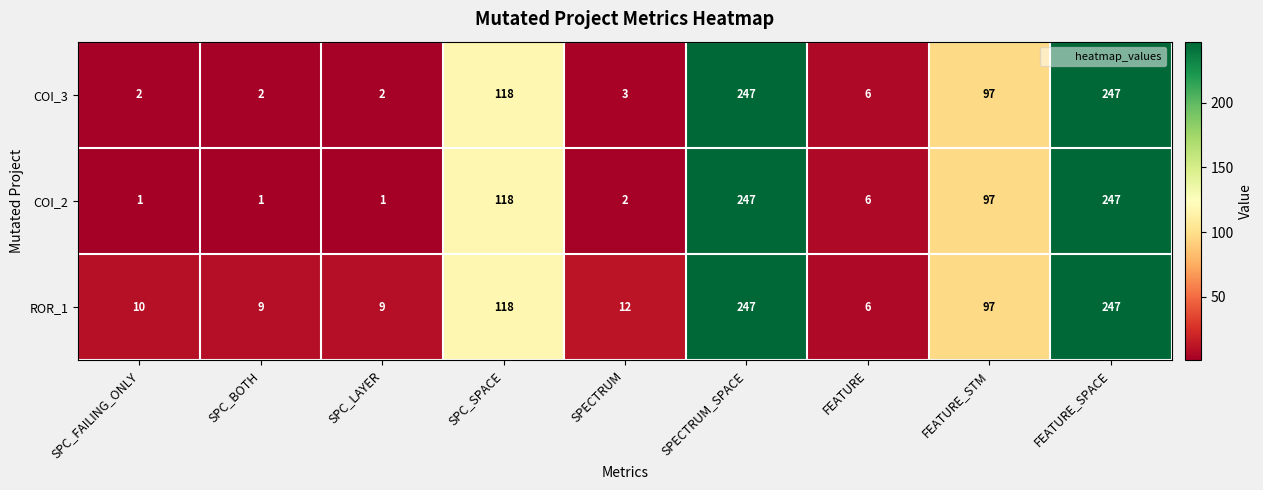

What is the spread (max minus min) of values at SPC_BOTH?

8